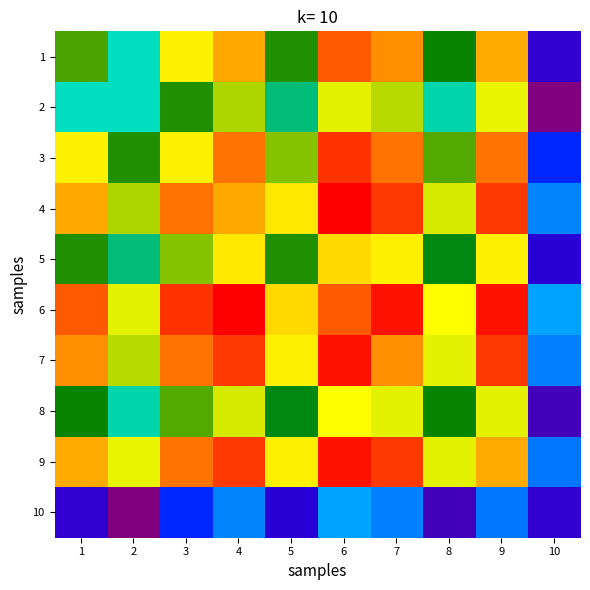

At how many categories does at least one series exceed 0?

10